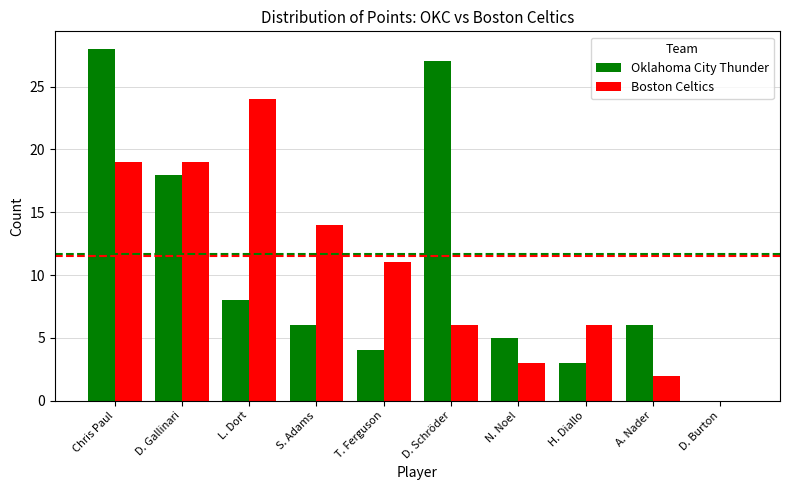

Is it true that Boston Celtics equals 29 at Chris Paul?

False